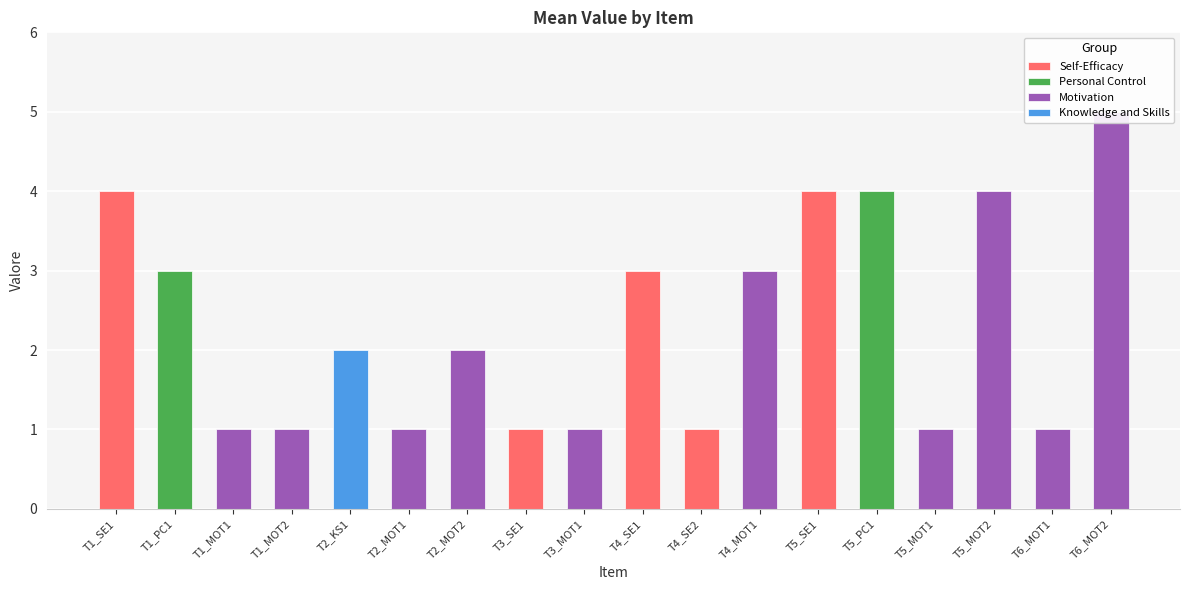

How many values are below 2?

8